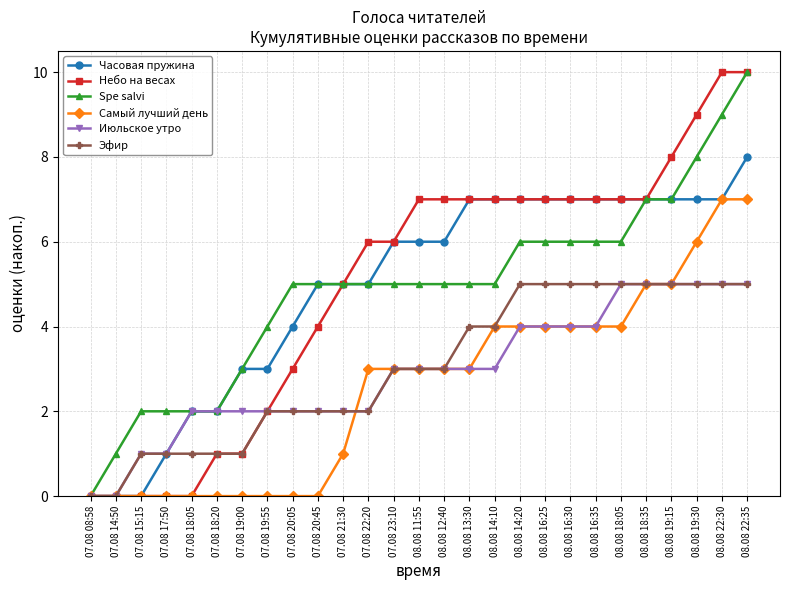

How many positive values does the Spe salvi series have?

26